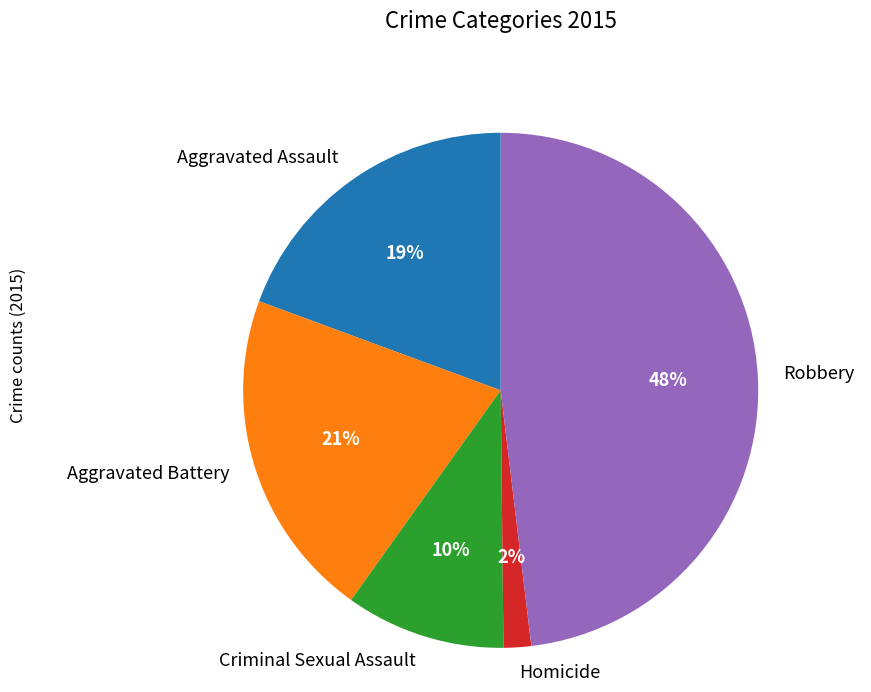

How many slices are in this pie chart?

5